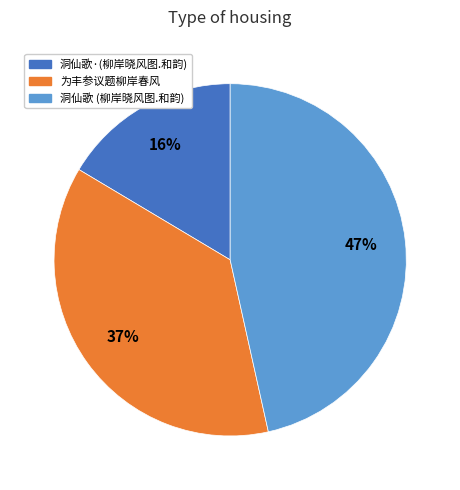

Is there a majority slice in this chart?

No